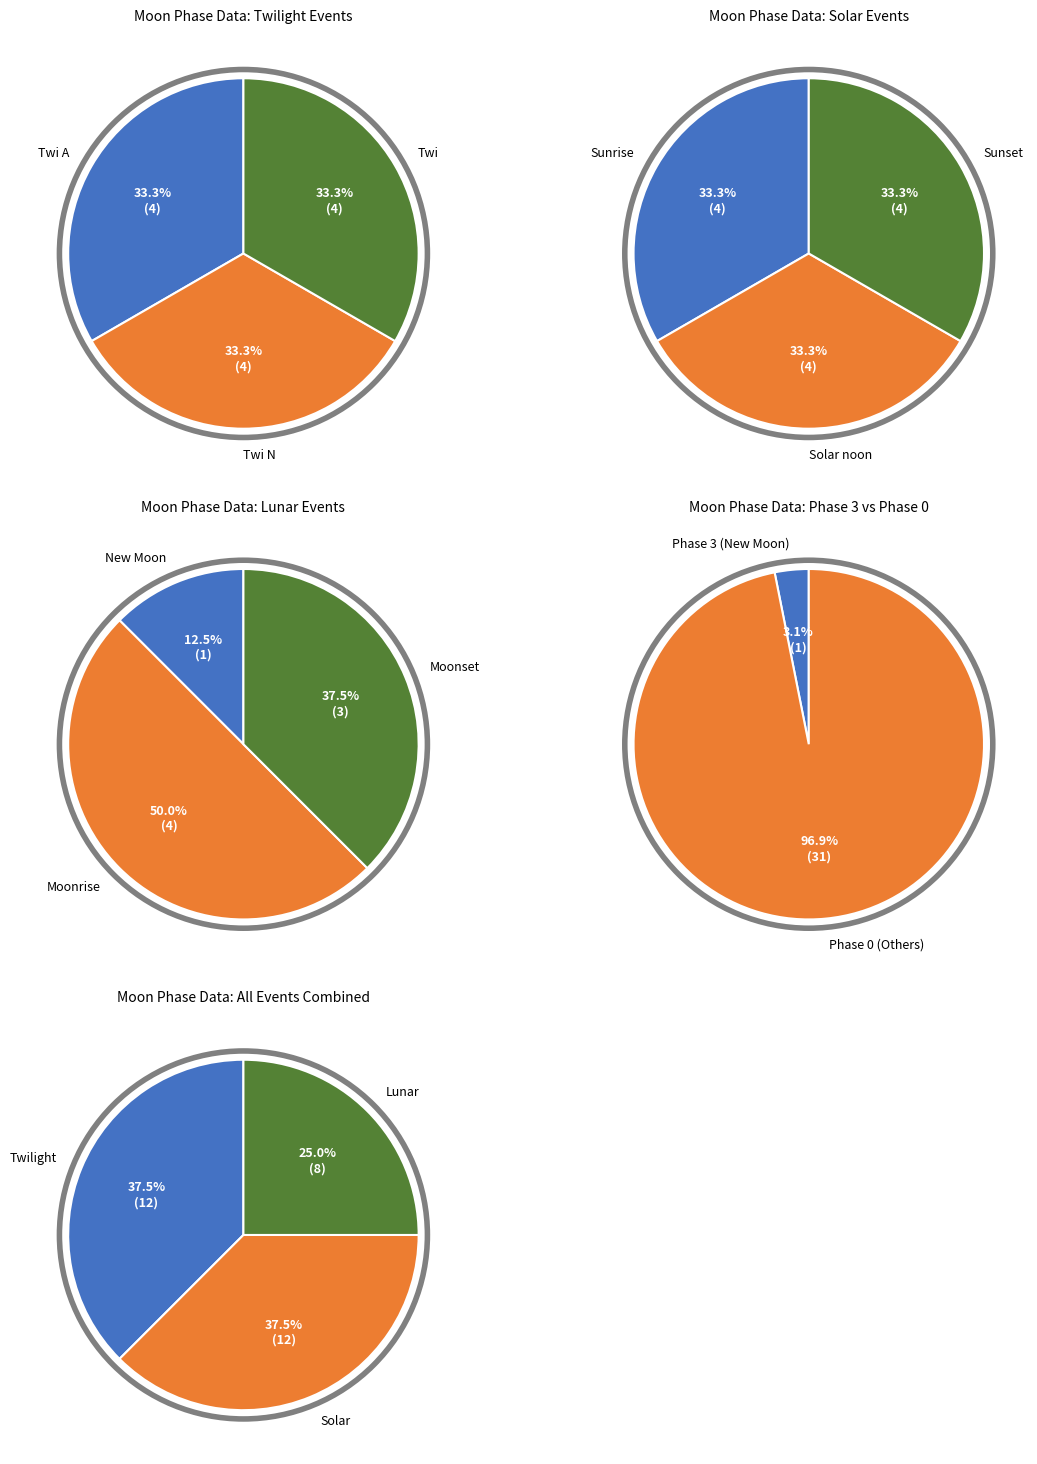

The Twi N slice represents 25% of the pie. True or false?

False